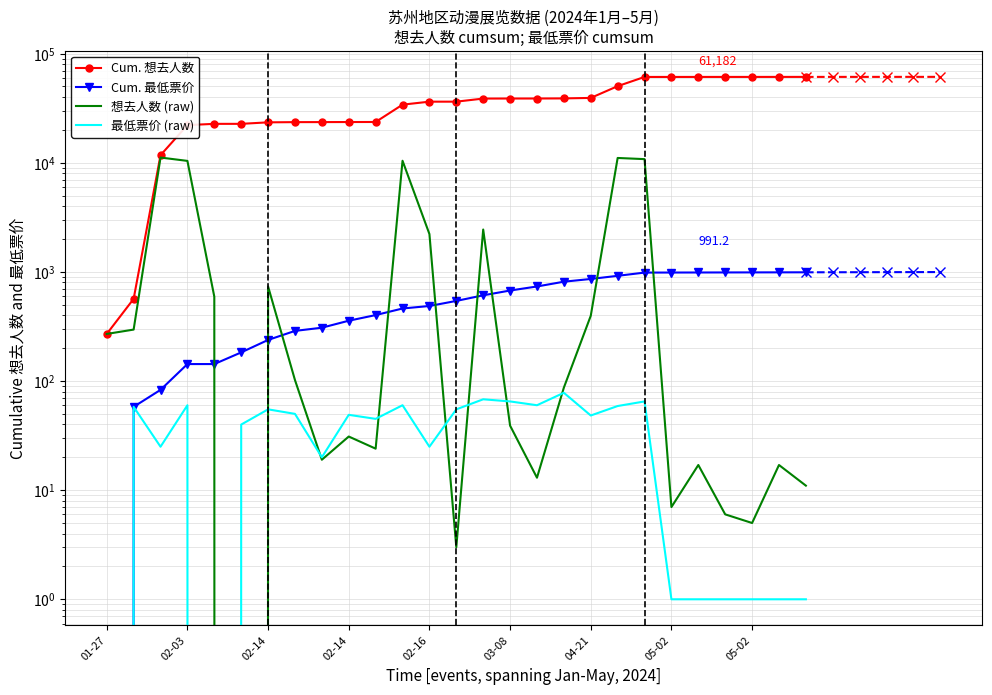

How many data points in Cum. 最低票价 are less than 541?

13